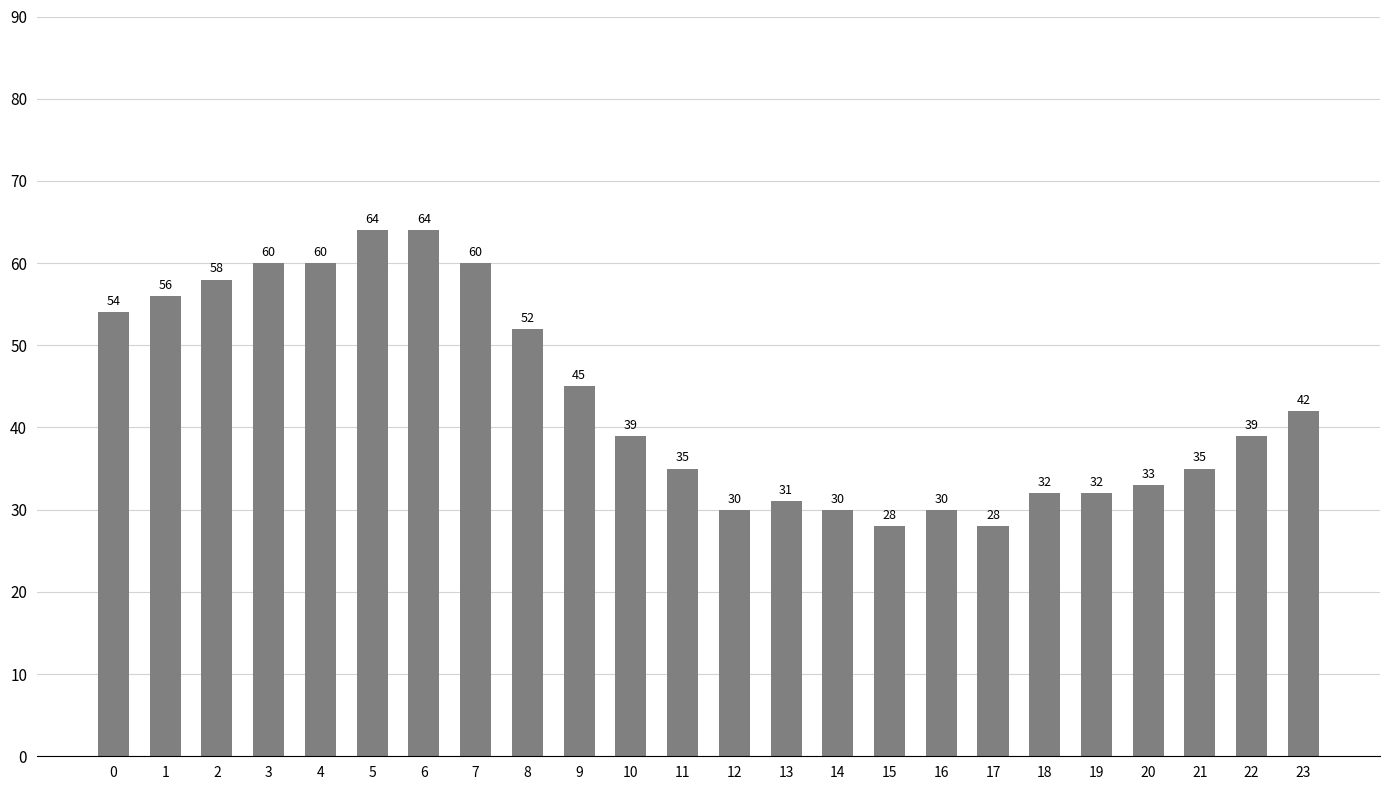

What is the value of the 11th bar from the left?

39